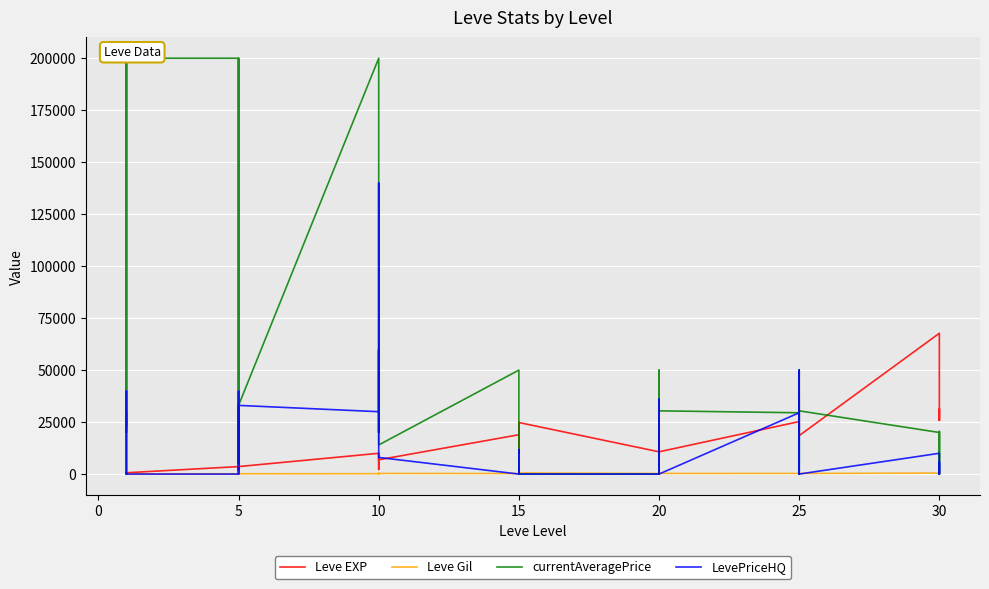

Reading right to left, transcribe all the data shown in this chart.

Leve EXP: 25900.0	31330.0	25900.0	67730.0	18490.0	36390.0	25250.0	21830.0	25250.0	25250.0	10710.0	8990.0	21600.0	18290.0	12960.0	10710.0	24790.0	13040.0	10100.0	24790.0	13040.0	18910.0	6880.0	9990.0	2230.0	7880.0	7880.0	9990.0	3600.0	1980.0	3600.0	3040.0	2230.0	3600.0	630.0	630.0	720.0	450.0	1.0	630.0
Leve Gil: 355.0	151.0	532.0	463.0	277.0	485.0	298.0	268.0	252.0	296.0	292.0	105.0	290.0	192.0	166.0	280.0	529.0	173.0	223.0	529.0	173.0	245.0	288.0	293.0	168.0	250.0	288.0	168.0	139.0	140.0	139.0	169.0	170.0	139.0	112.0	113.0	112.0	112.0	116.0	113.0
currentAveragePrice: 1051.0	20533.3	0.0	19997.5	30412.4	4846.5	49996.7	30000.0	0.0	29480.0	30412.4	11701.5	50000.0	0.0	36000.0	0.0	0.0	0.0	2000.0	0.0	11701.5	50000.0	14000.0	35000.0	59800.0	20009.0	140000.0	200000.0	33033.3	5000.0	200000.0	5000.0	8179.4	200000.0	200000.0	20009.0	30000.0	23333.3	200000.0	18.5
LevePriceHQ: 0.0	5800.0	0.0	9996.7	0.0	5668.2	50000.0	0.0	0.0	29480.0	0.0	11701.5	0.0	0.0	36000.0	0.0	0.0	0.0	3000.0	0.0	11701.5	0.0	8000.0	27500.0	59800.0	20009.0	140000.0	30000.0	33033.3	5000.0	0.0	5000.0	39800.0	0.0	0.0	20009.0	30000.0	30000.0	39900.0	12.0